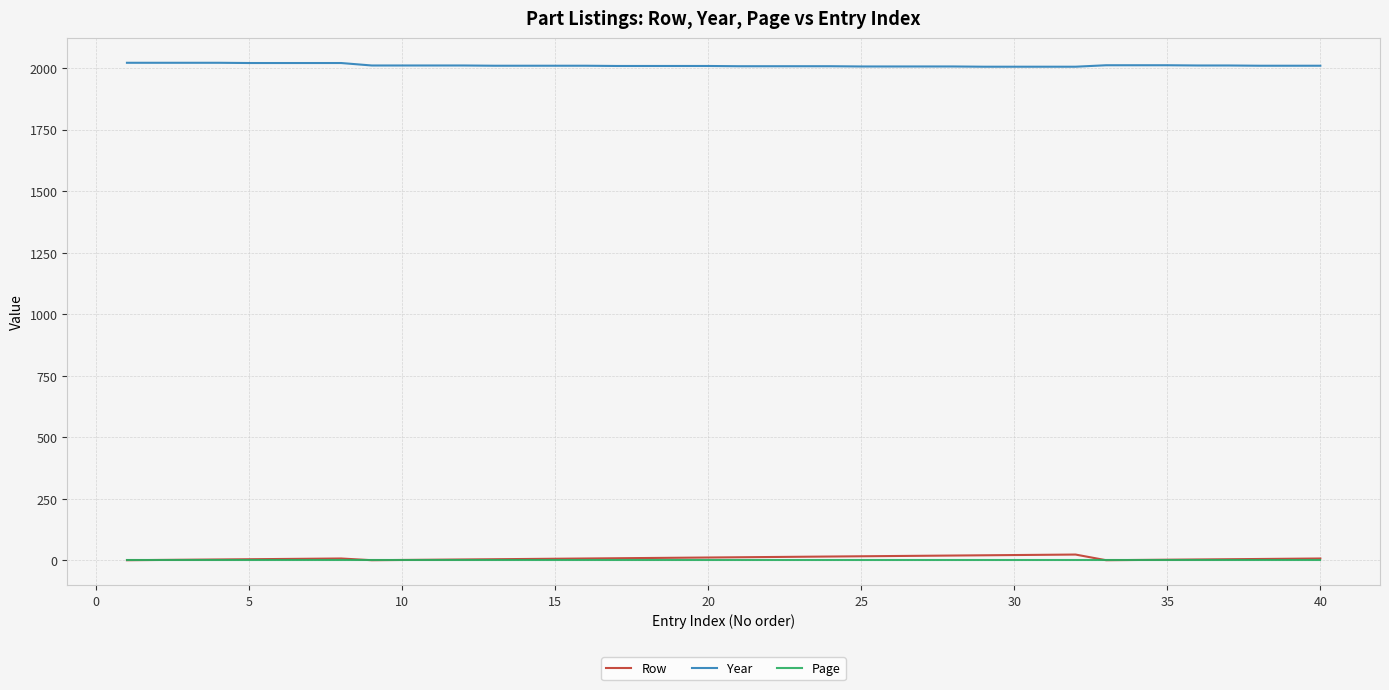

What is the maximum value shown in the chart?

2021